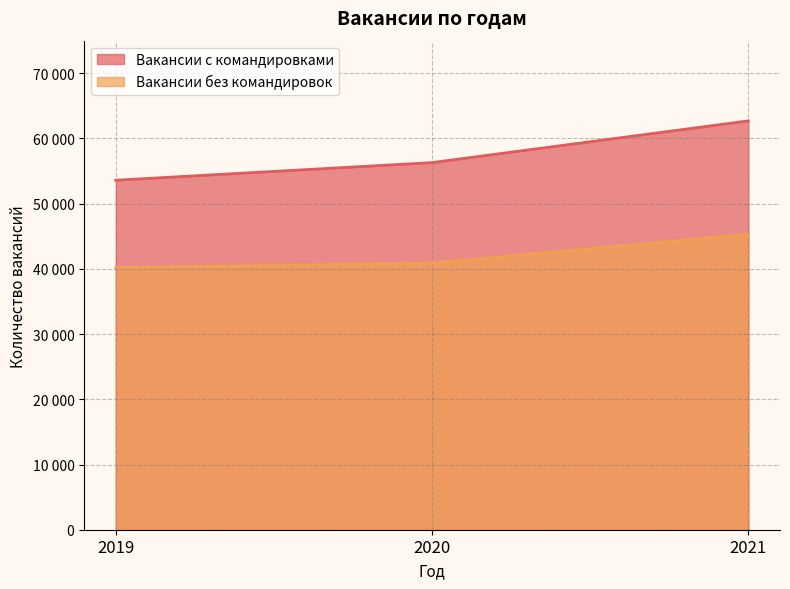

What are all the series names shown in the legend?

Вакансии с командировками, Вакансии без командировок